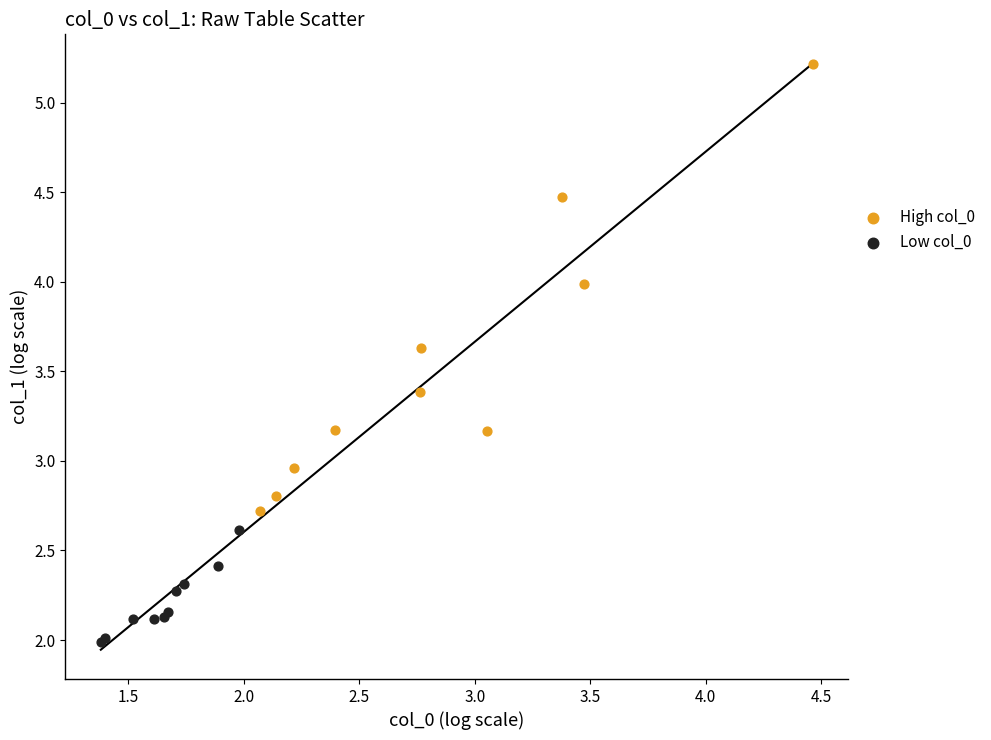

Which series has the largest Y range (max minus min)?

High col_0